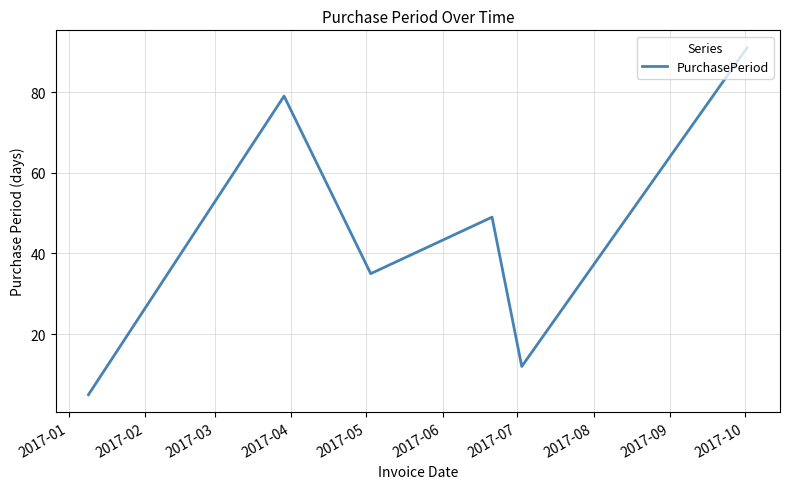

True or false: there are more than 2 points higher than both neighbors.

False